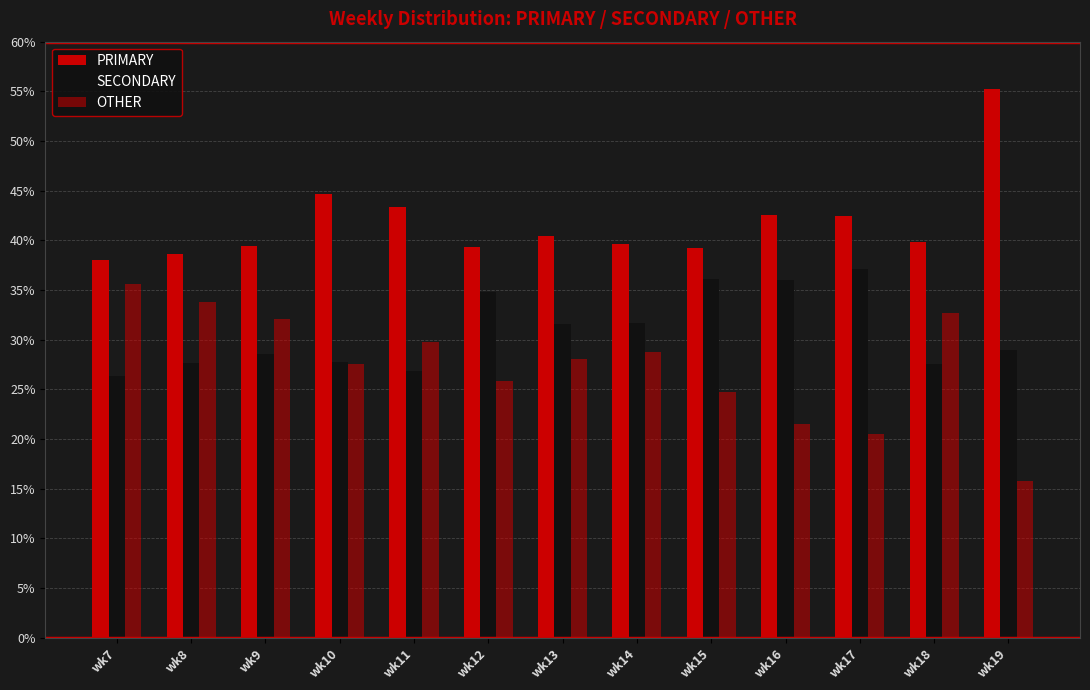

What is the minimum value for OTHER?

15.8